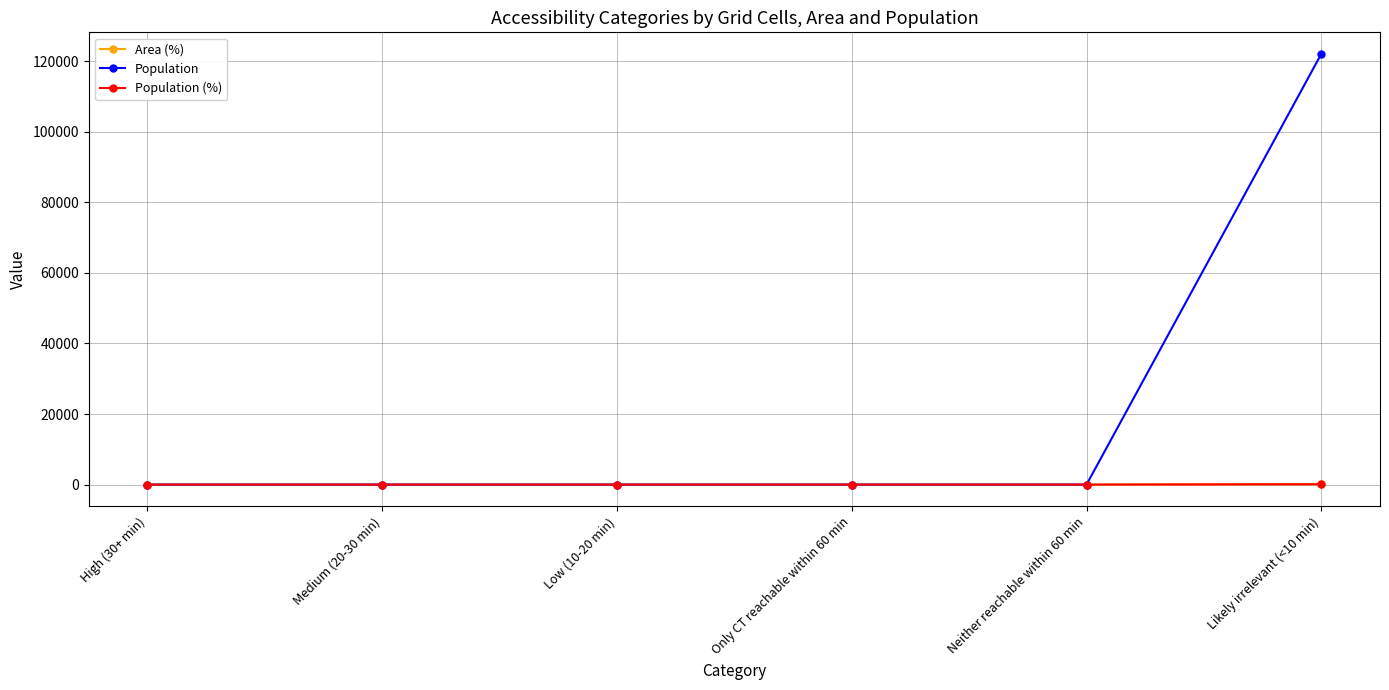

What are all the series names shown in the legend?

Area (%), Population, Population (%)